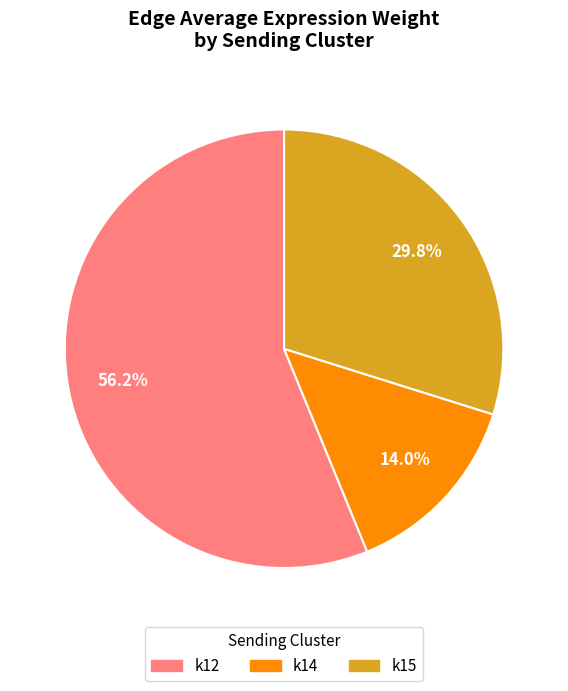

Approximately how many times larger is the value at k15 compared to k14?

2.1